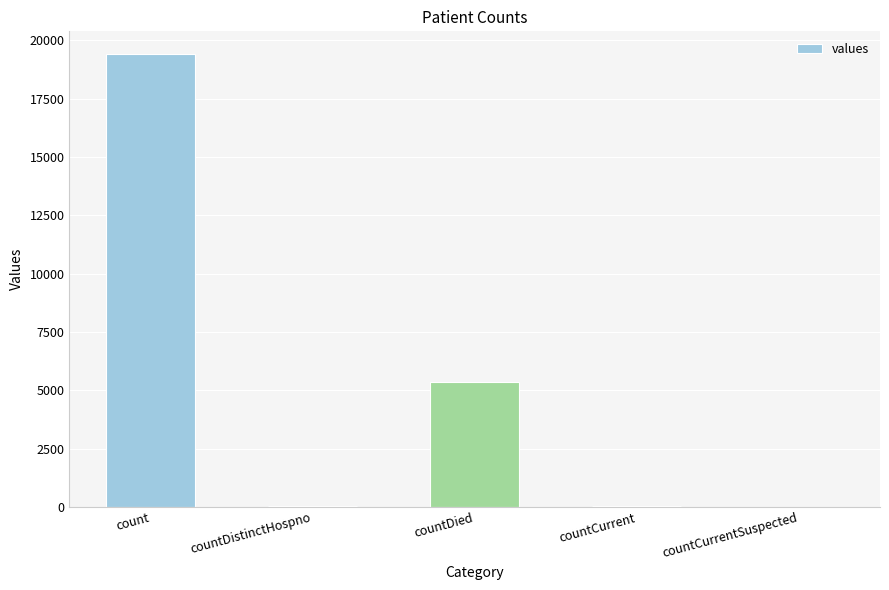

Is it true that the value at countDied is 9406?

False